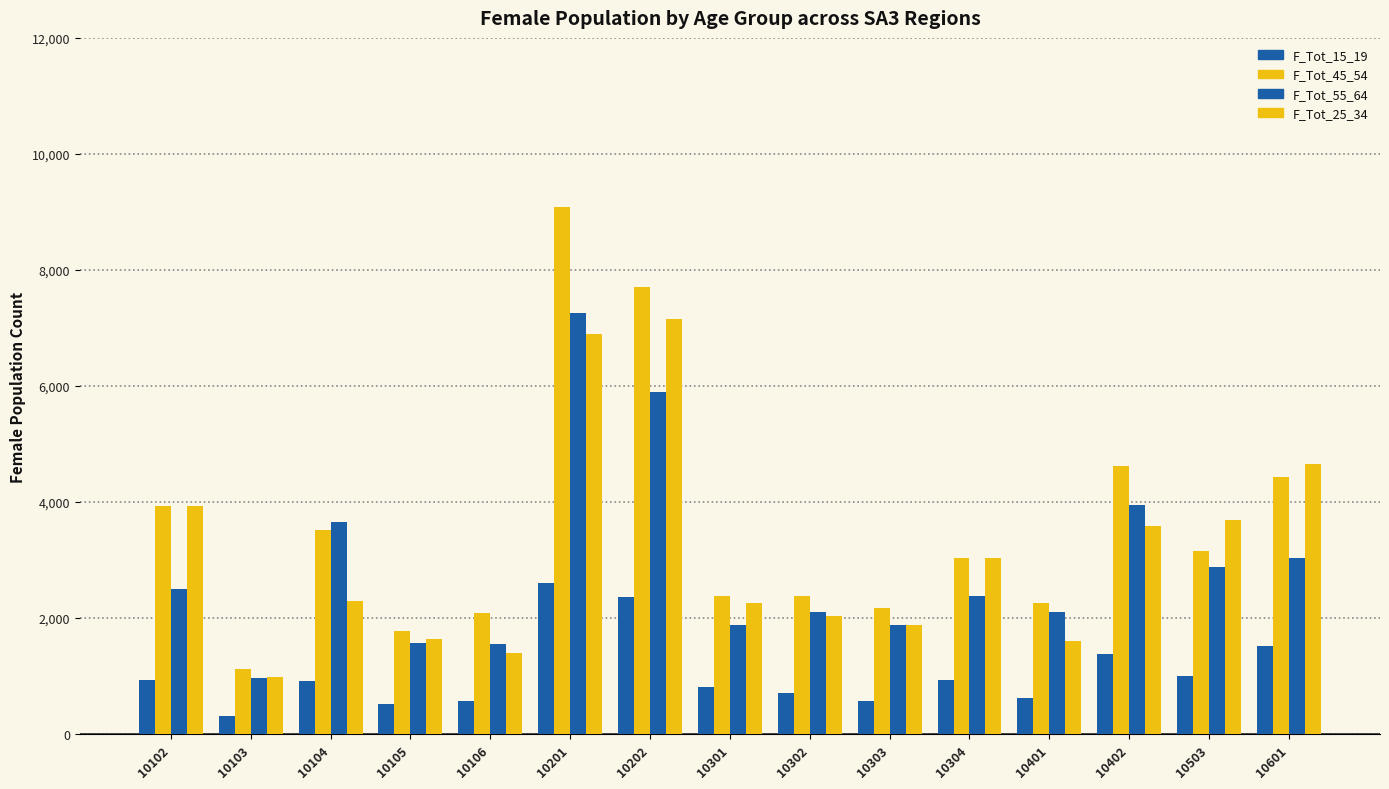

Between 10301 and 10401, which series saw the biggest shift?

F_Tot_25_34